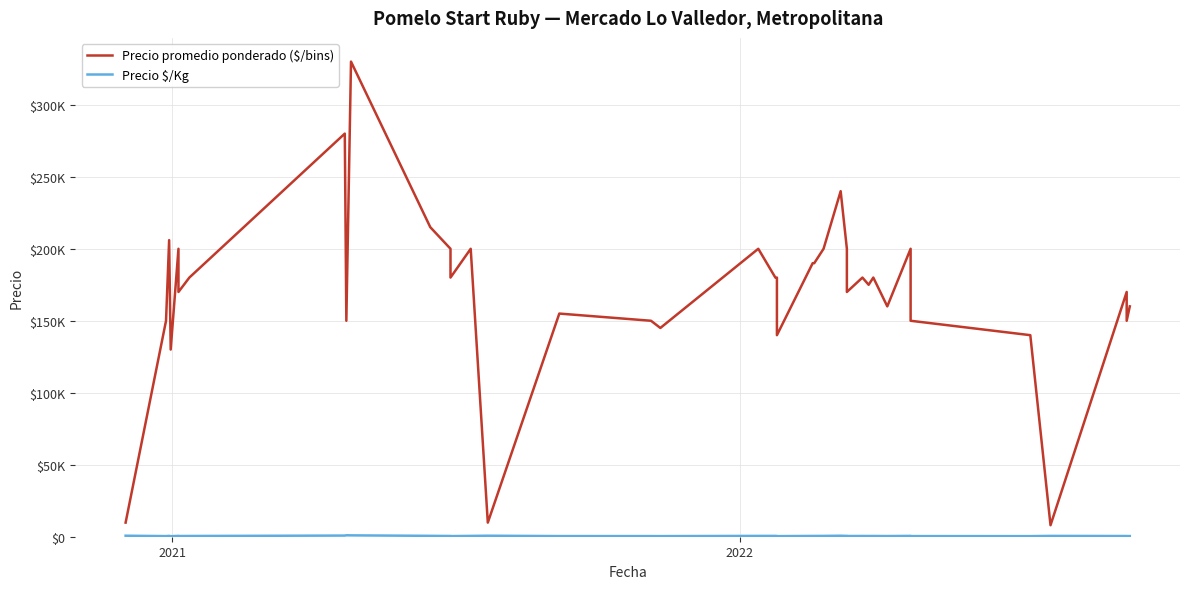

In Precio $/Kg, how many points are lower than both neighbors (excluding endpoints)?

11